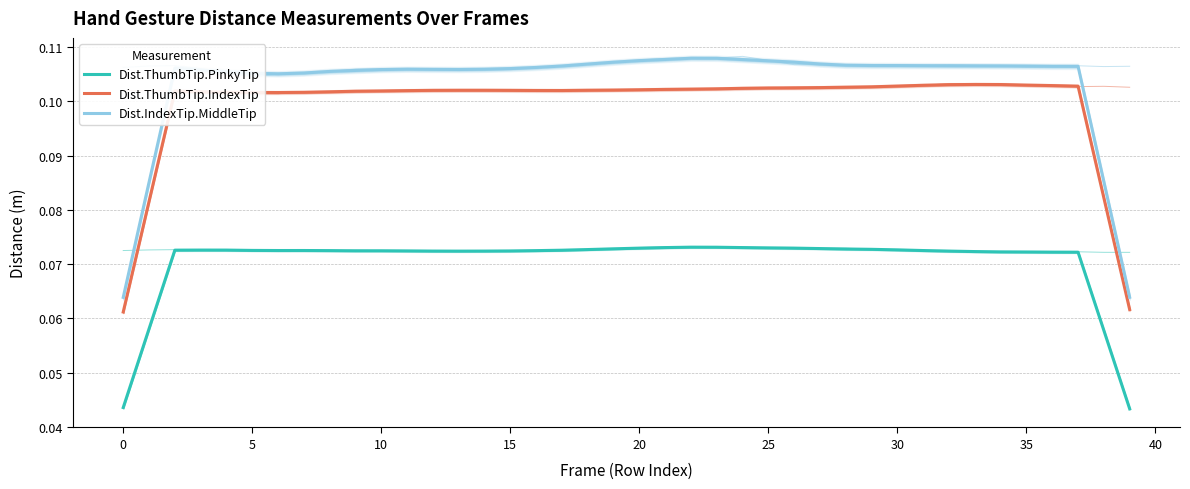

What is the sum of the Dist.IndexTip.MiddleTip values at 39 and 13?

0.2